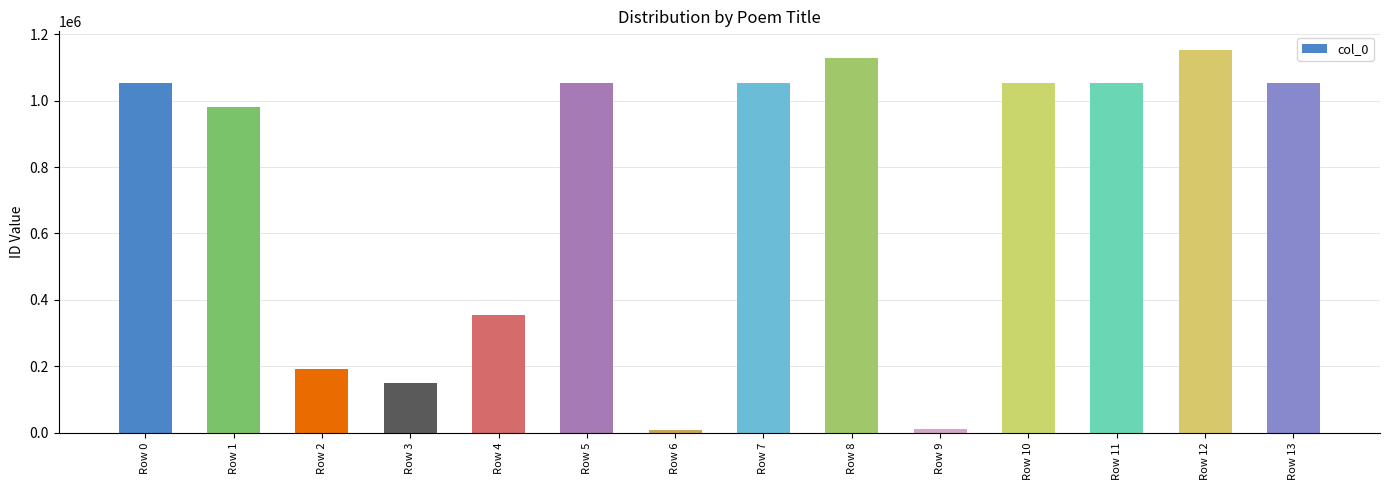

How many values are below 1052663?

7